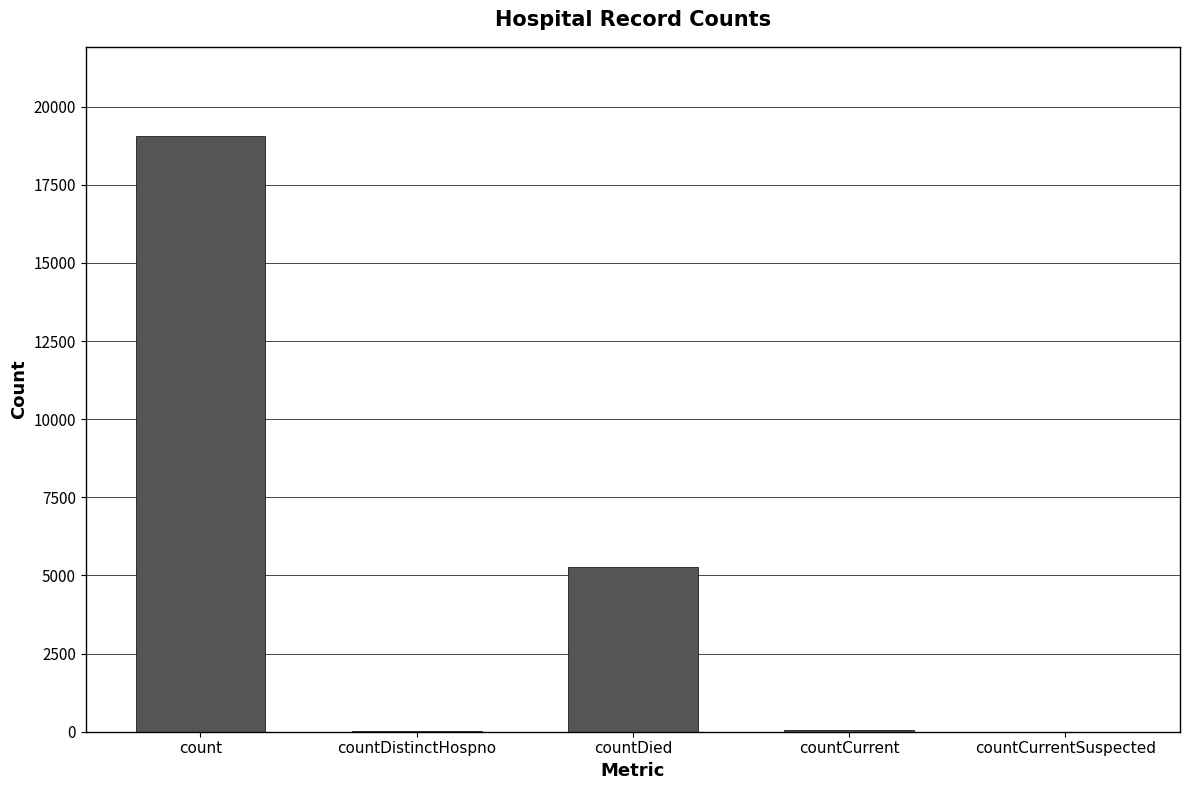

The value at countCurrentSuspected is 12632. True or false?

False